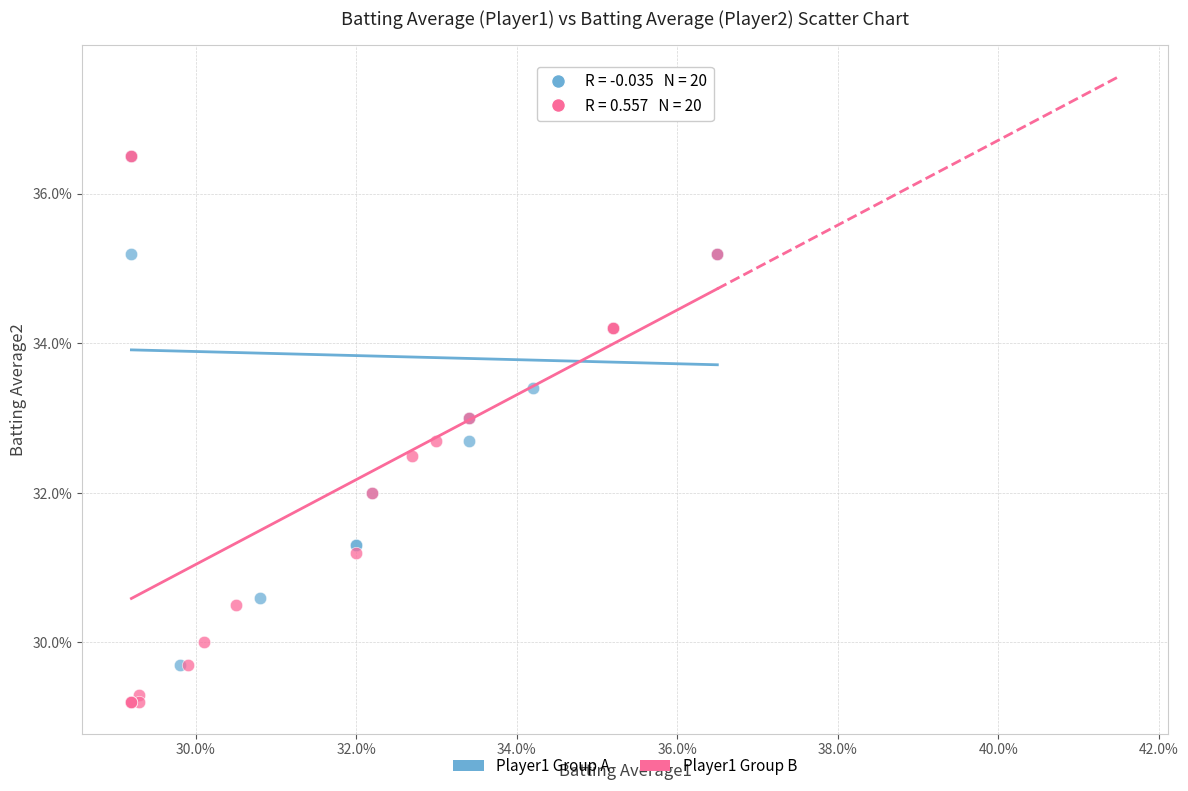

What are all the series names shown in the legend?

Player1 Group A, Player1 Group B